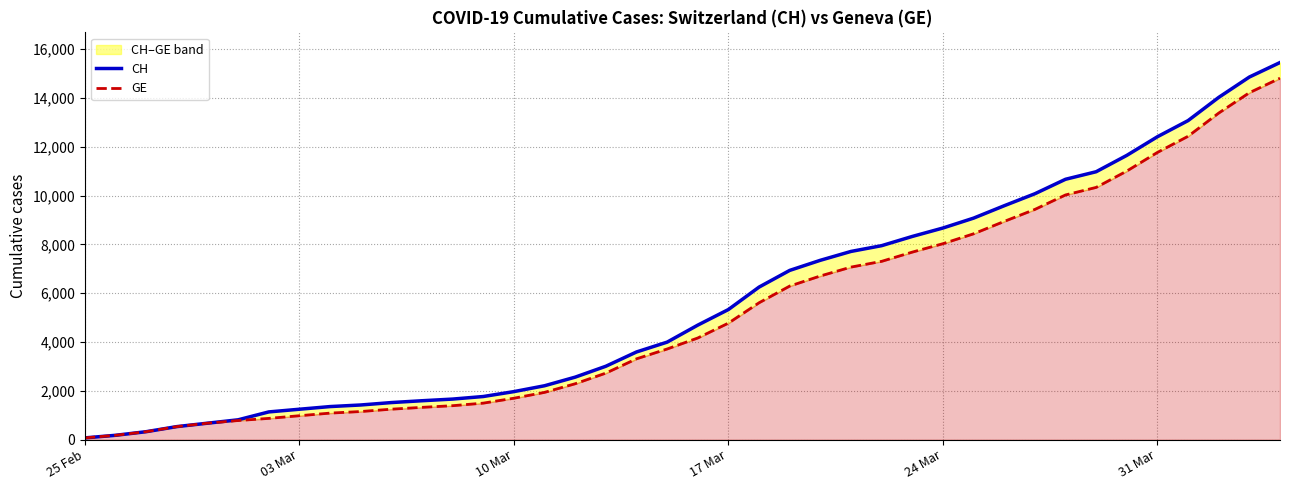

How many series are shown in this chart?

2